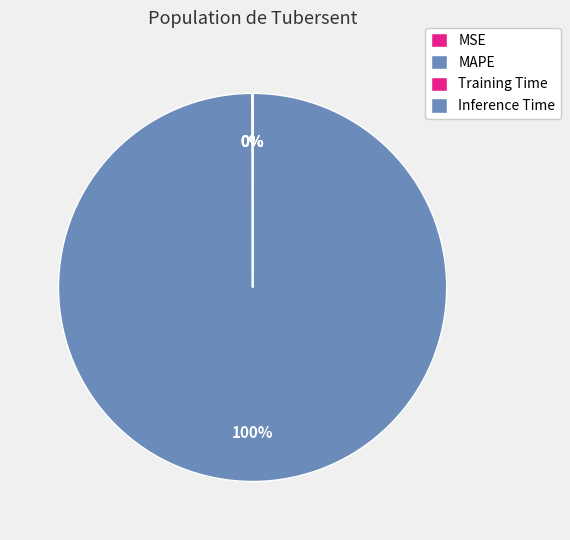

True or false: MSE accounts for 0% of the total.

True